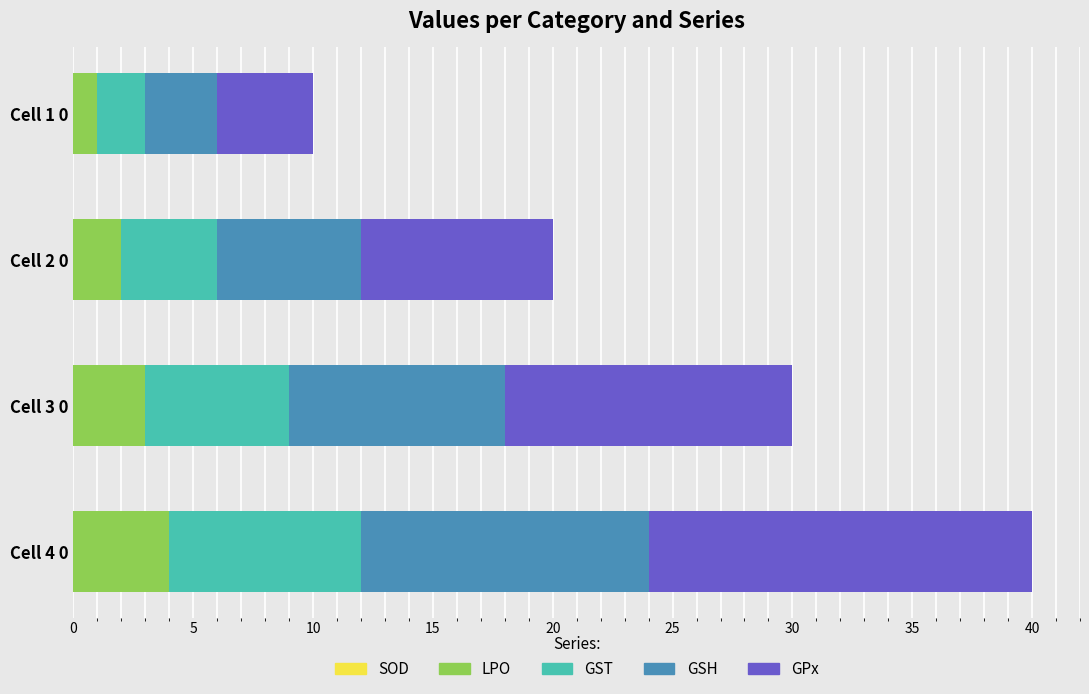

What is the highest value of the LPO series?

4